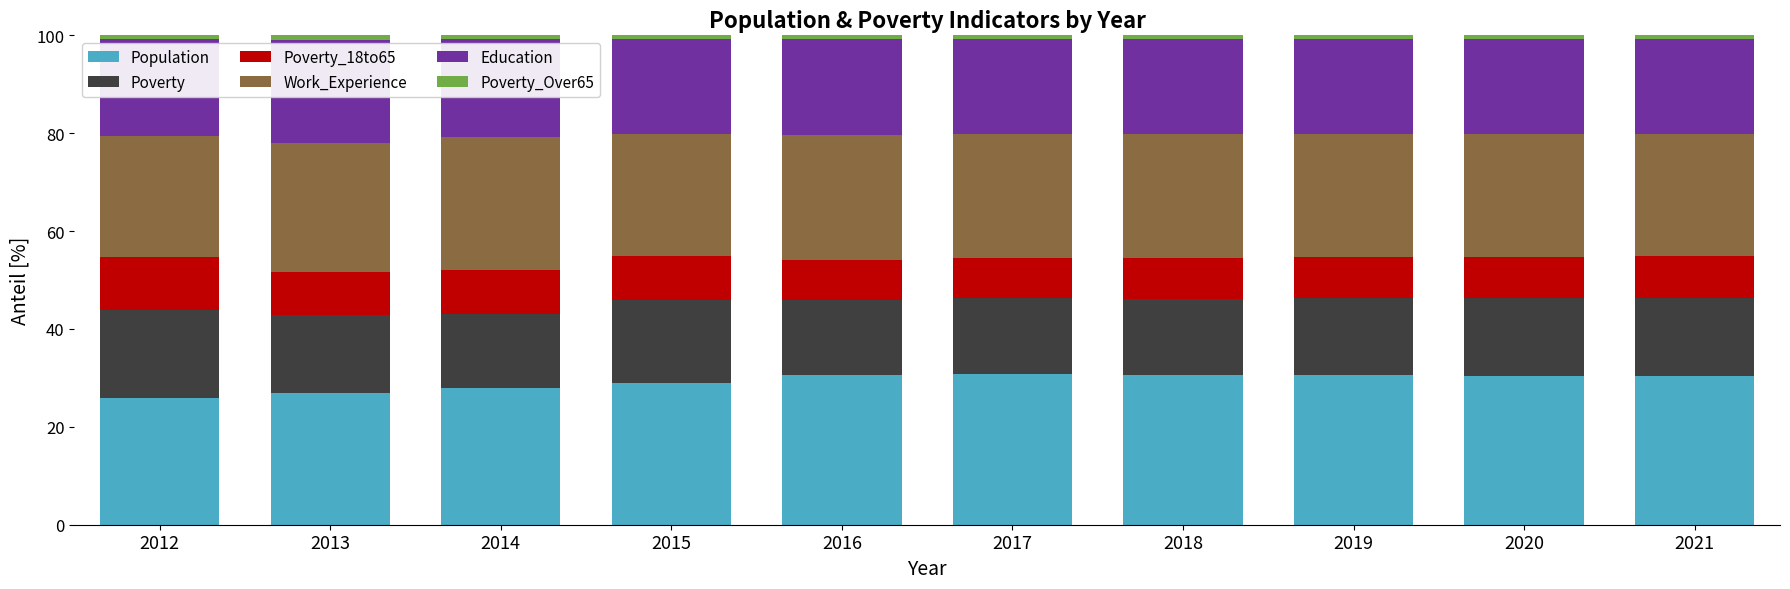

What is the lowest value of the Population series?

25.9